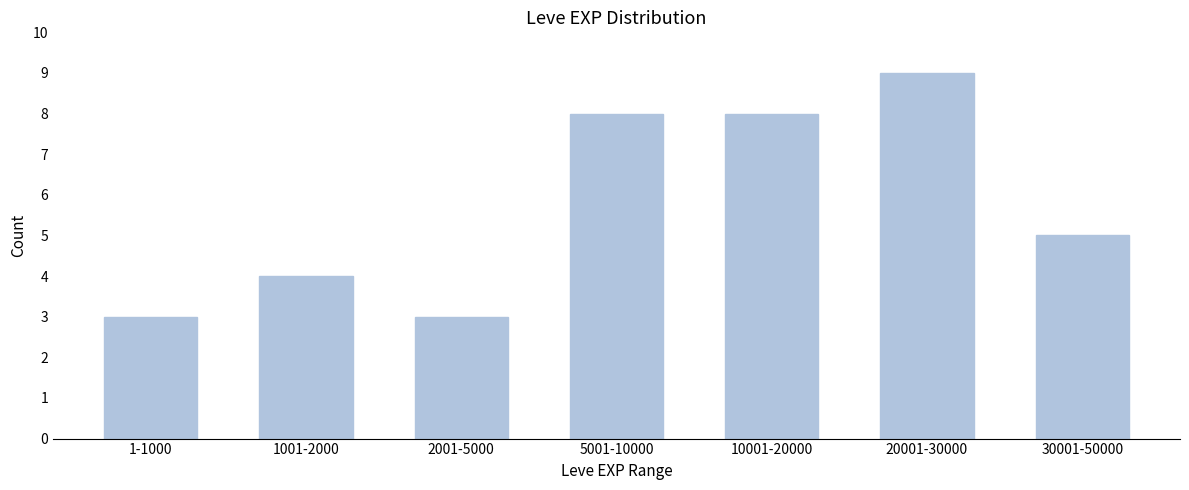

Reading left to right, transcribe all the data shown in this chart.

3	4	3	8	8	9	5